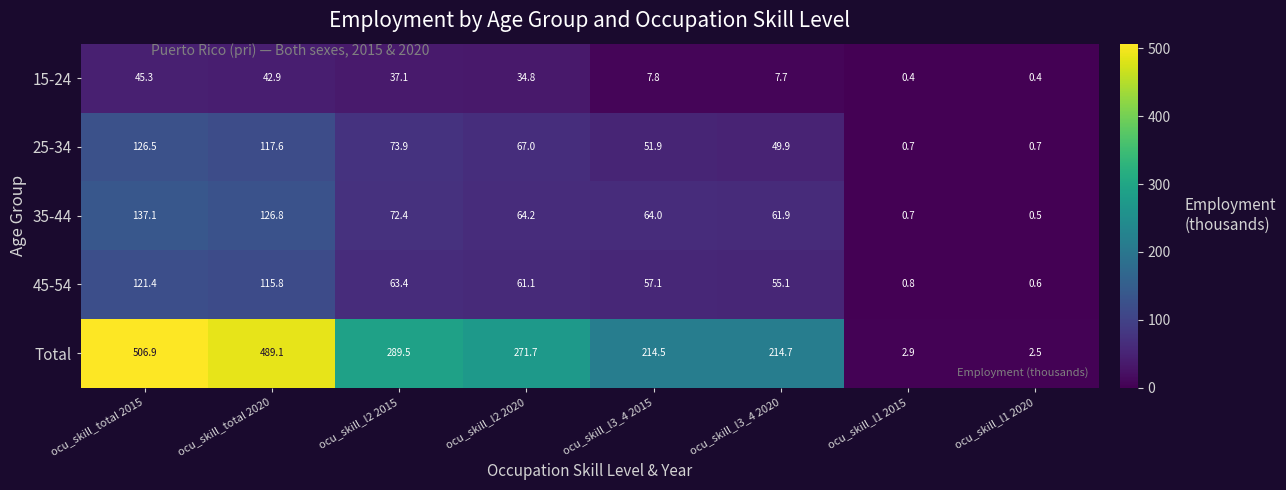

What is the total value across all series at ocu_skill_l3_4 2020?

389.3